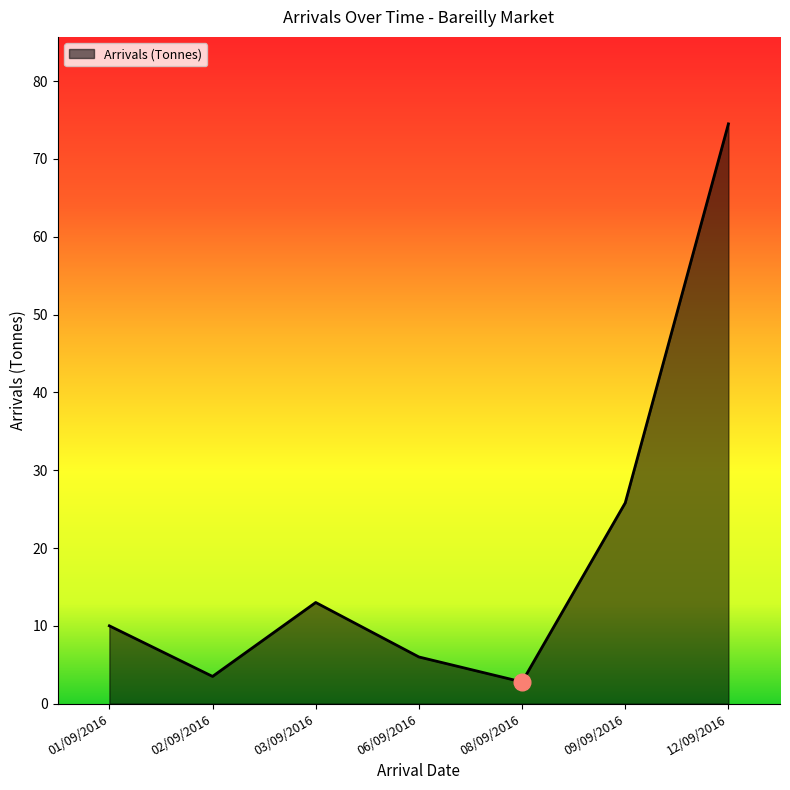

Count the number of categories in the chart.

7